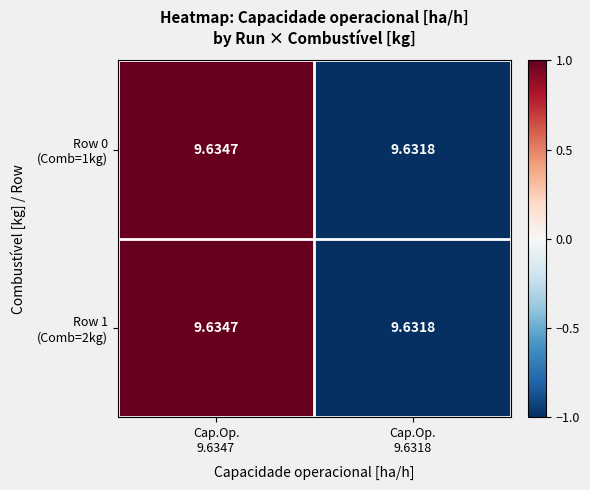

How many distinct data groups are displayed?

2